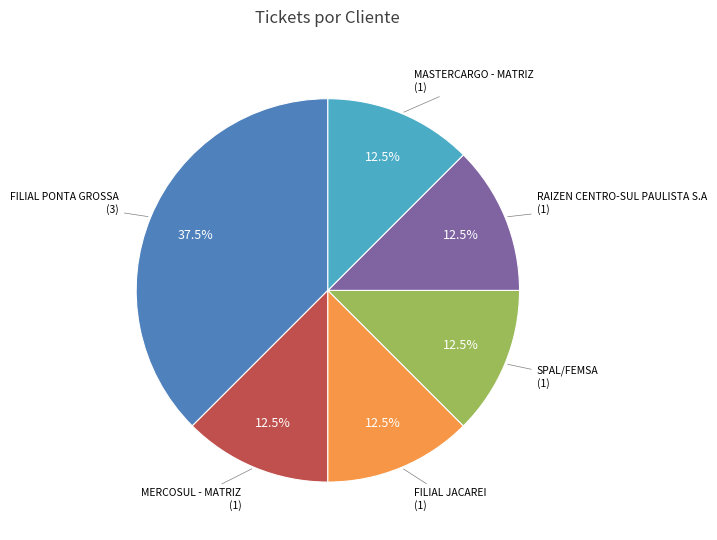

Is there any slice that represents more than half of the pie?

No